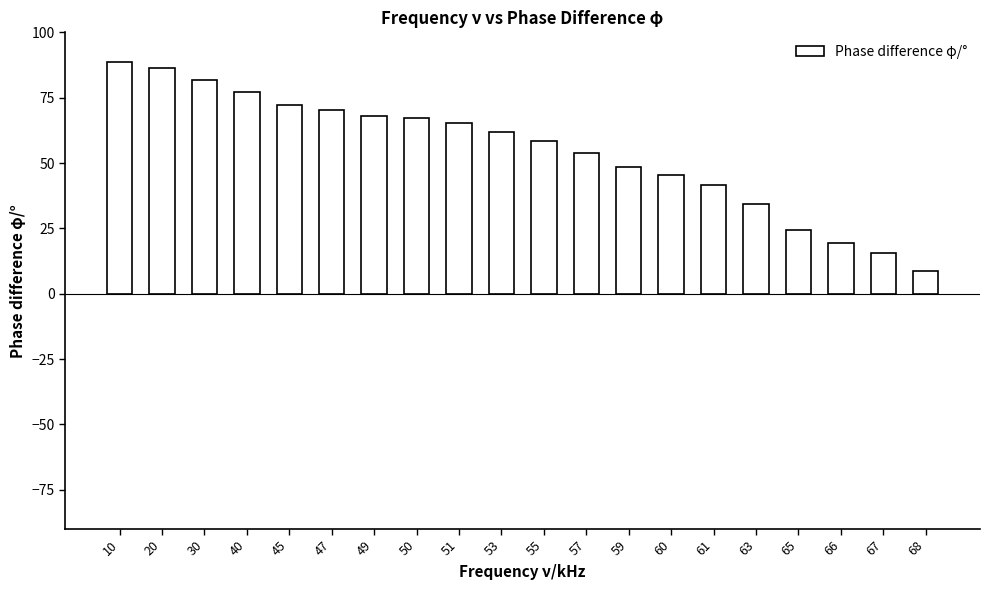

How many bars are there in total?

20